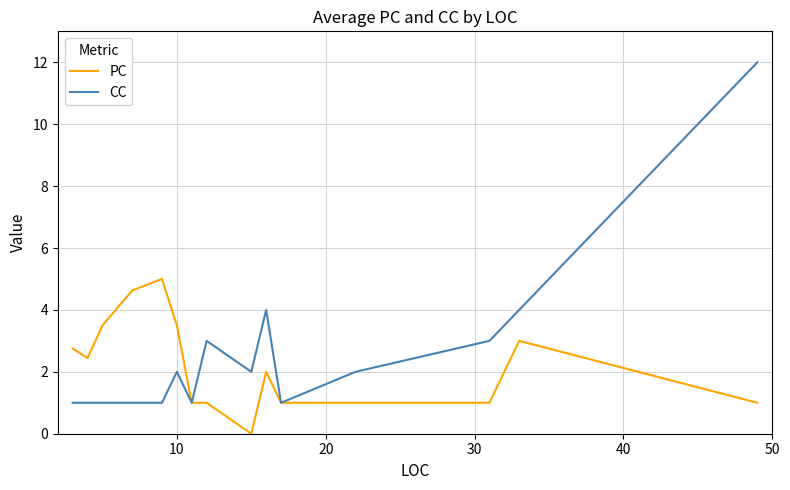

What is the highest value of the CC series?

12.0